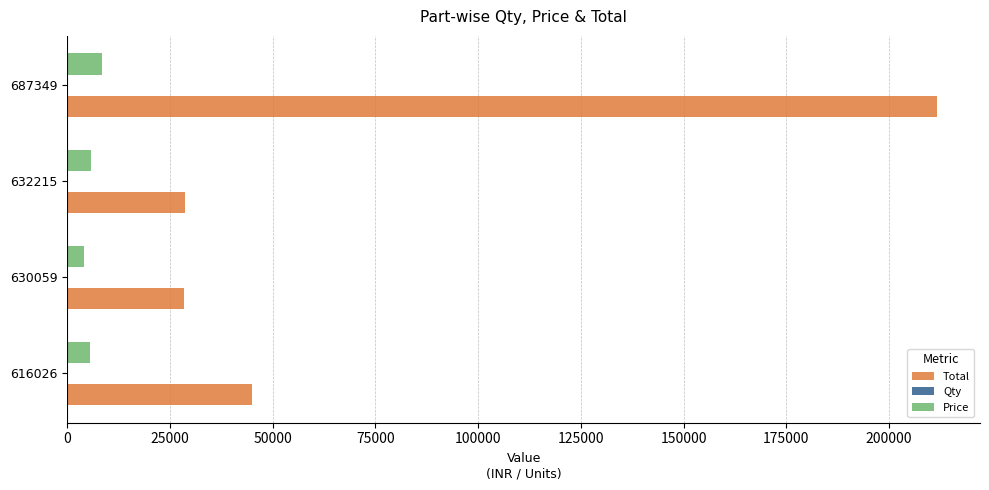

What is the maximum value shown in the chart?

211575